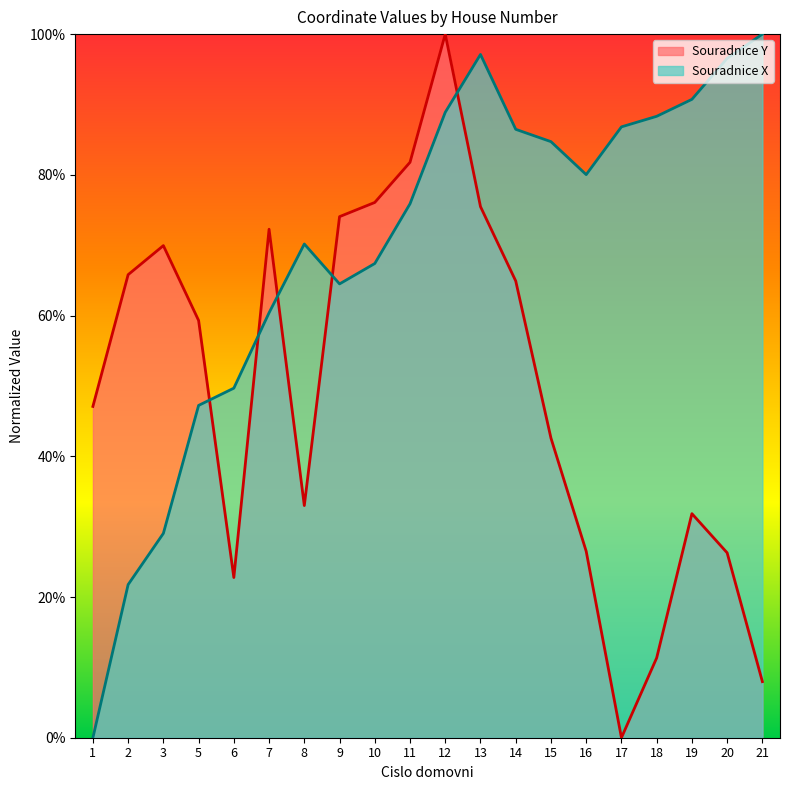

What is the value of the Souradnice X point at the 6th from the left?

60.4